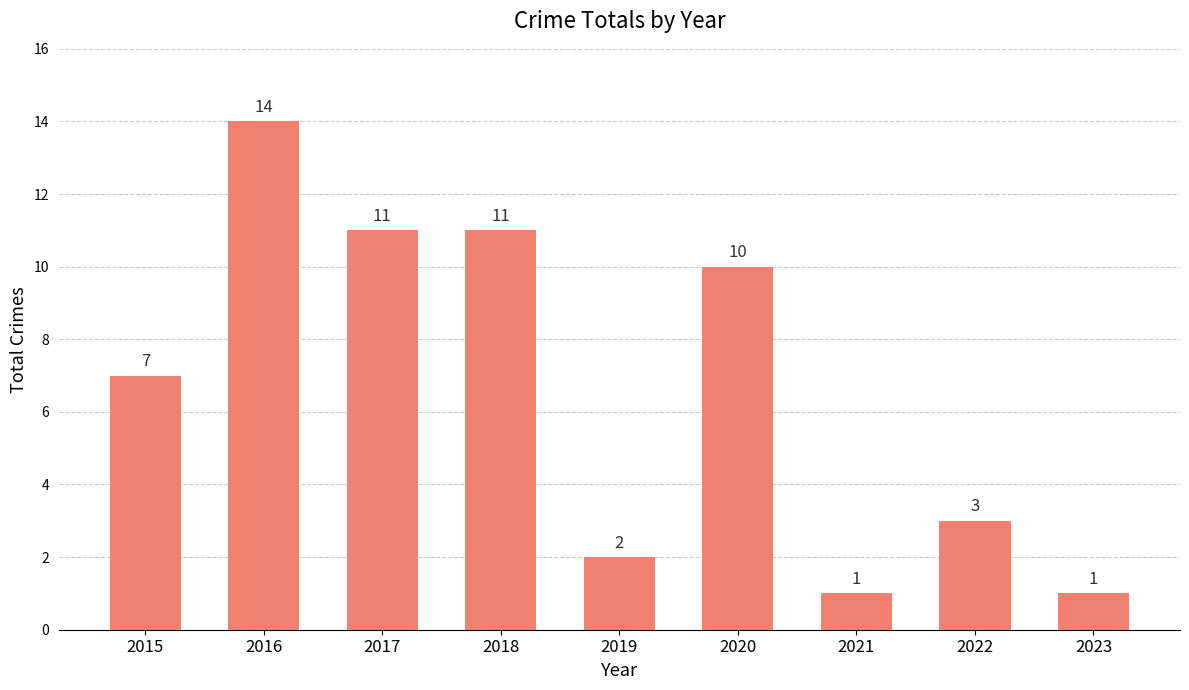

The chart shows a value of 11 at 2017. True or false?

True